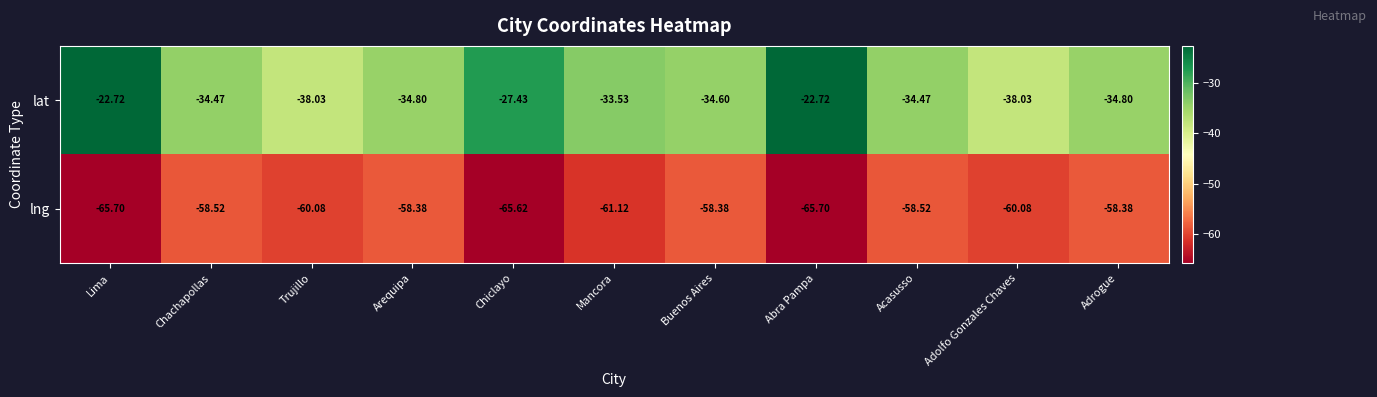

Where does the lng series first go above -60?

Chachapollas